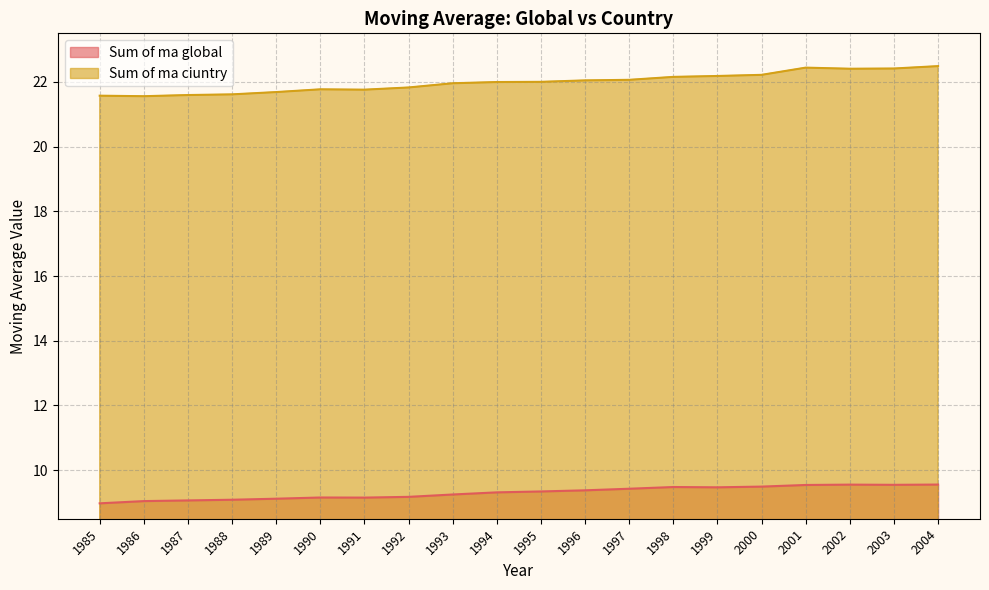

Which category has the lowest value in the Sum of ma ciuntry series?

1986